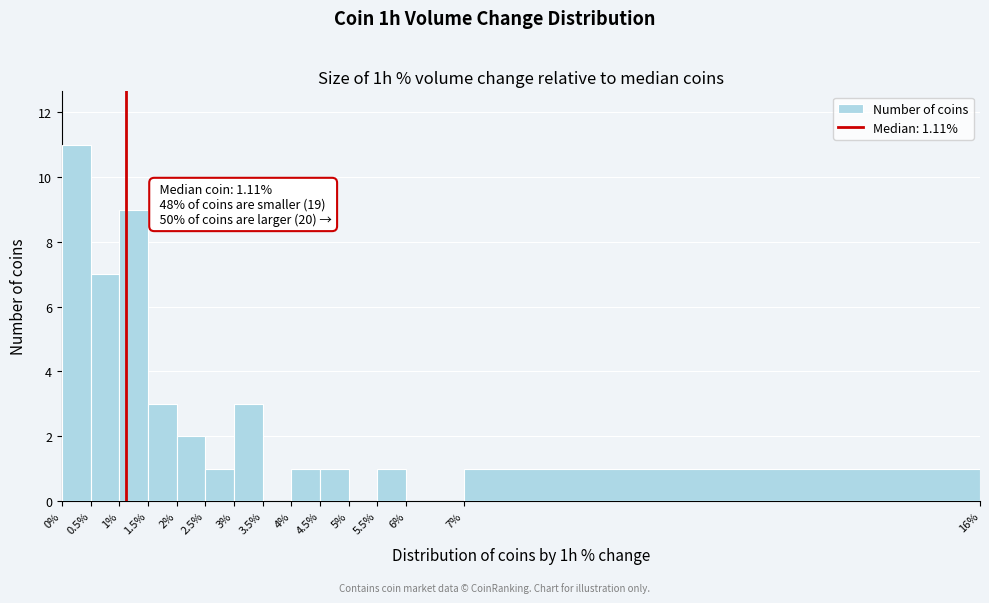

Which range on the x-axis has the tallest bar?

0% to 0.5%